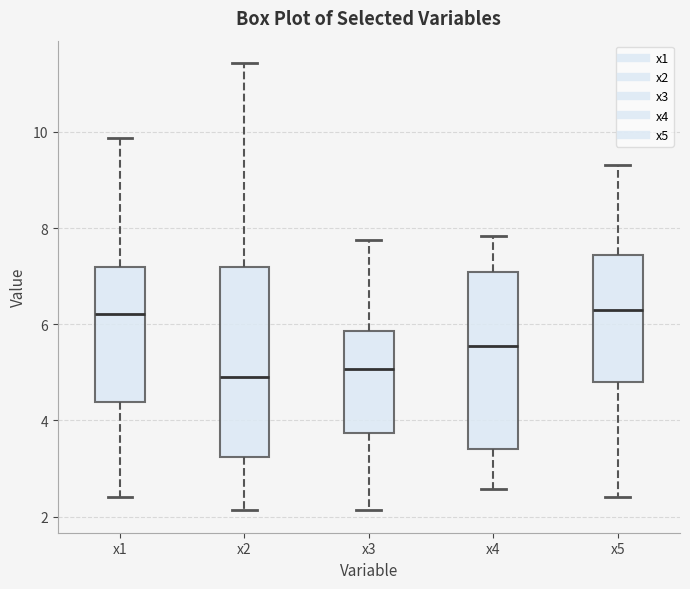

Which box is the tallest, from its lower edge to its upper edge?

x2